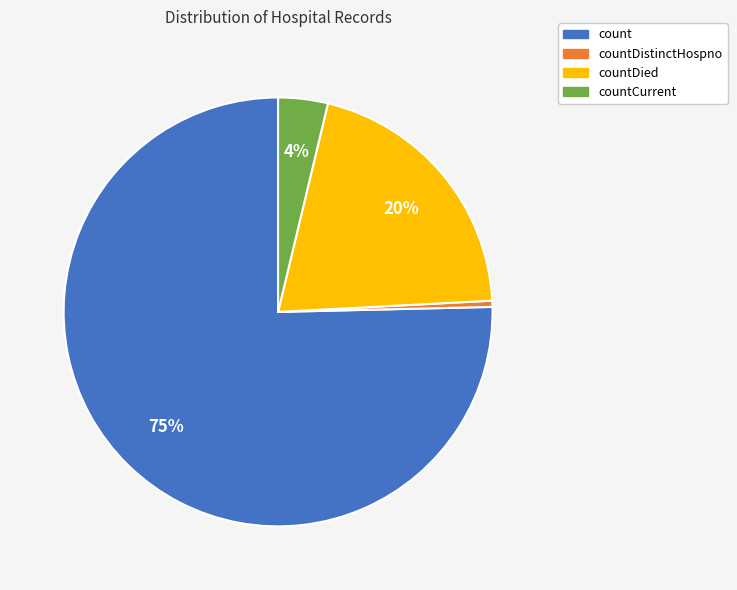

Is there a majority slice in this chart?

Yes